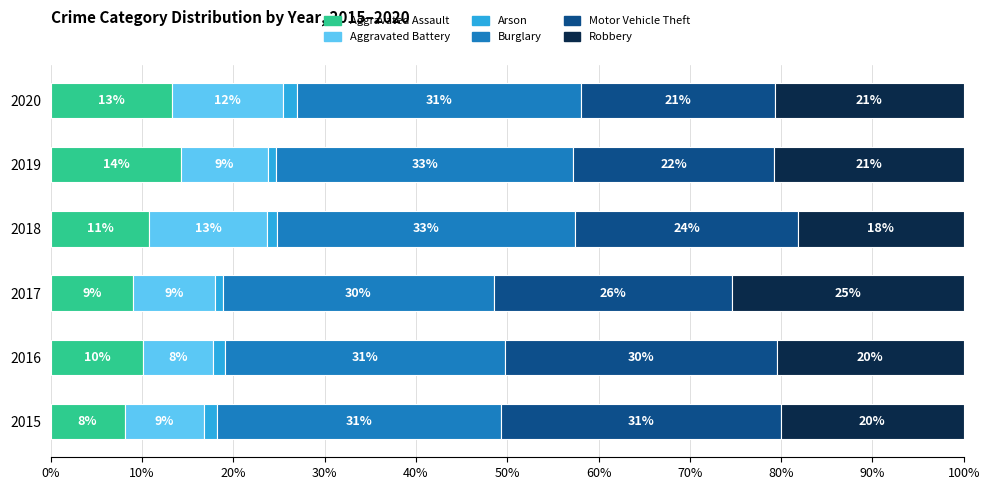

Which series has the largest range (max minus min)?

Motor Vehicle Theft